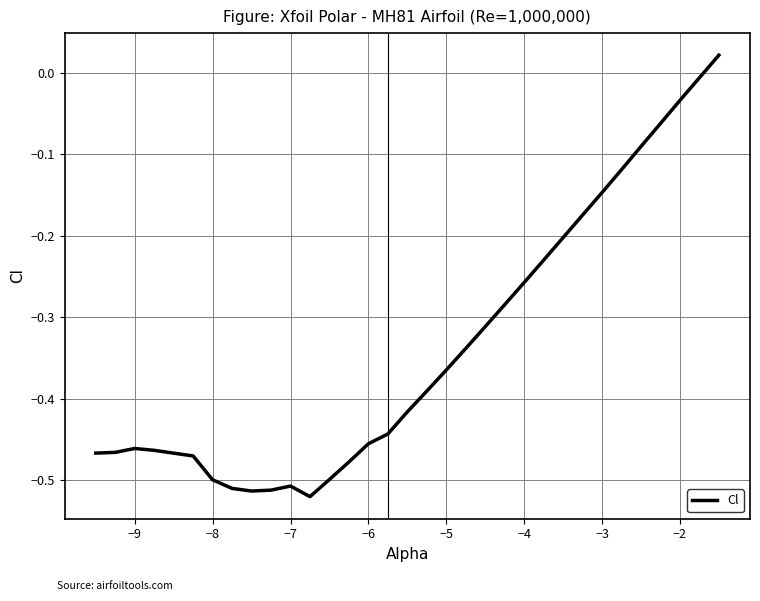

Does the chart have visible grid lines?

Yes